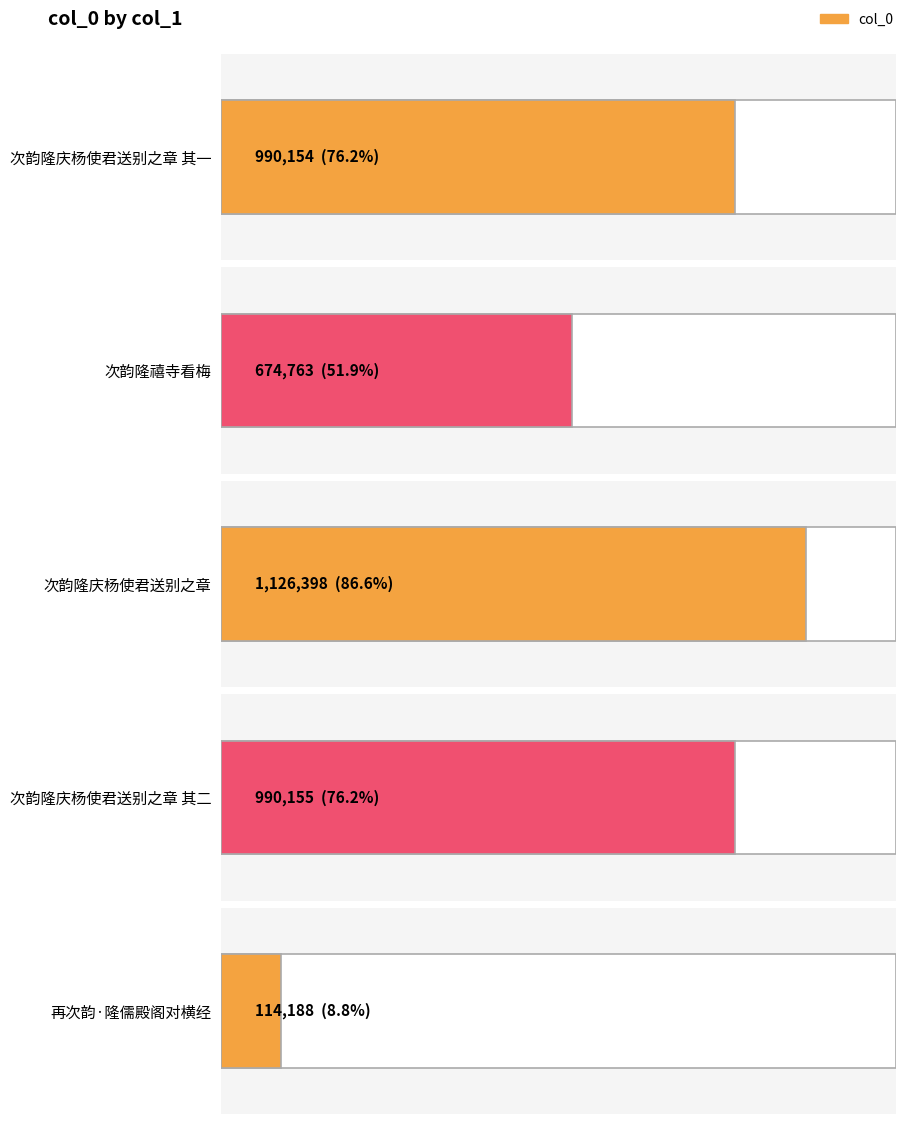

List the labels in order of value, largest first.

次韵隆庆杨使君送别之章, 次韵隆庆杨使君送别之章 其二, 次韵隆庆杨使君送别之章 其一, 次韵隆禧寺看梅, 再次韵·隆儒殿阁对横经